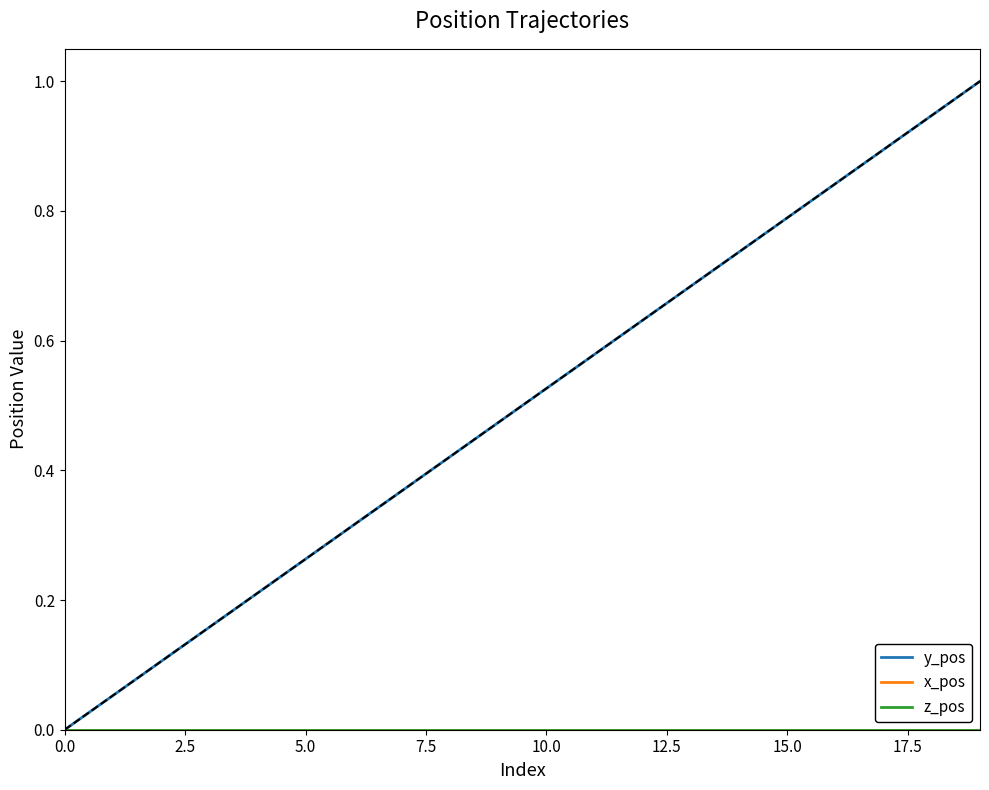

True or false: x_pos and y_pos cross at least once.

False